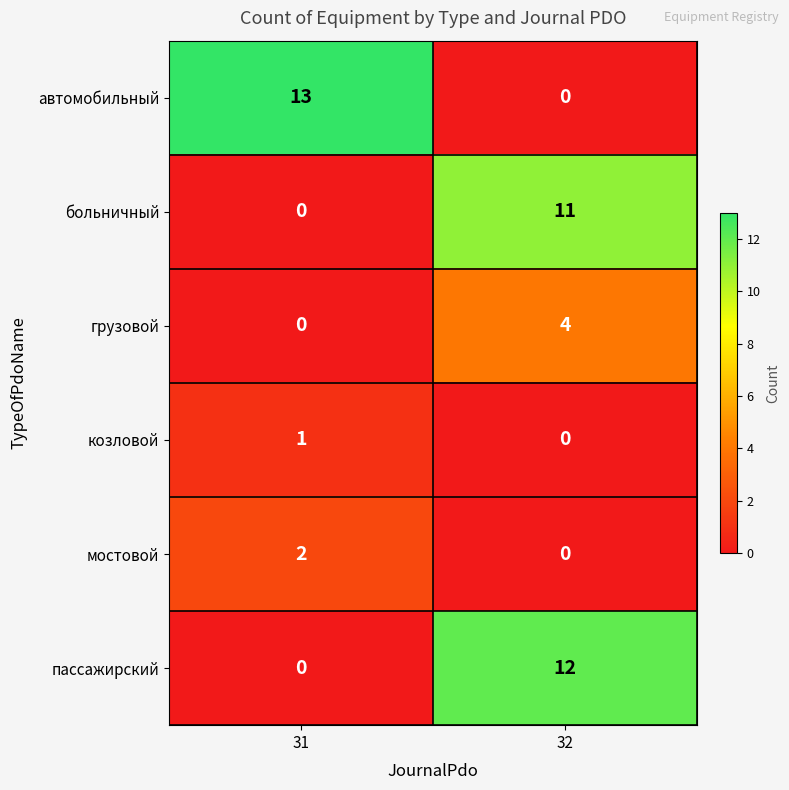

What is the sum of all больничный values?

11